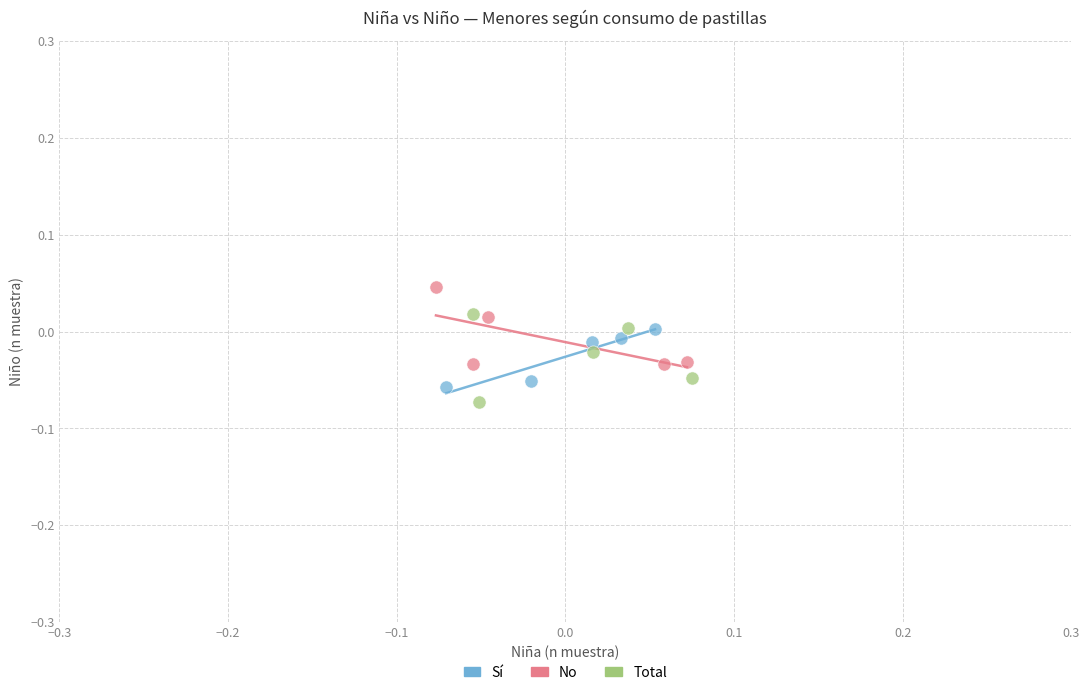

What are all the series names shown in the legend?

Sí, No, Total